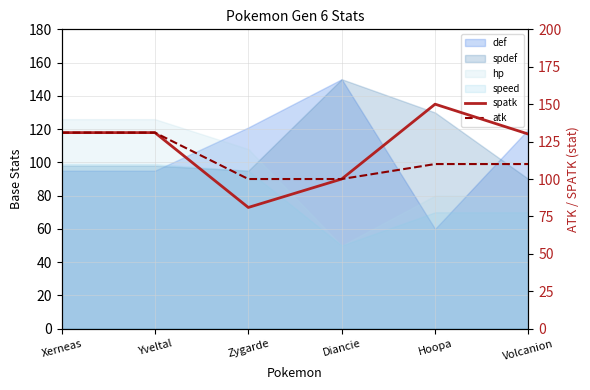

Between Xerneas and Yveltal, which is larger?

Xerneas